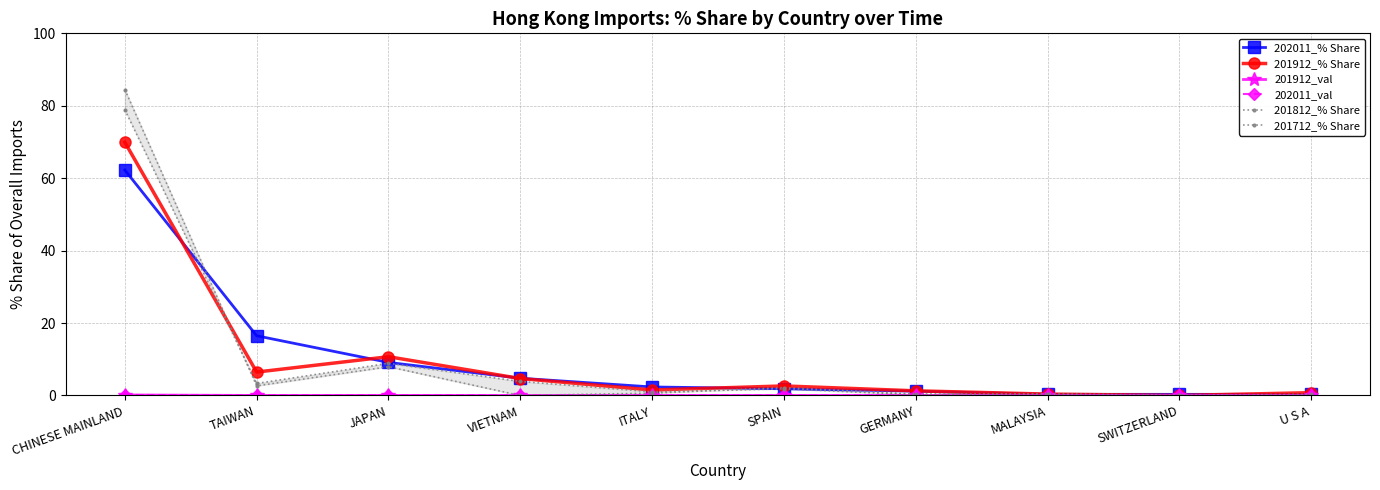

Reading left to right, list all the values displayed in this chart.

202011_% Share: CHINESE MAINLAND=62.2	TAIWAN=16.5	JAPAN=9.1	VIETNAM=4.8	ITALY=2.4	SPAIN=1.9	GERMANY=1.2	MALAYSIA=0.3	SWITZERLAND=0.3	U S A=0.3
201912_% Share: CHINESE MAINLAND=69.9	TAIWAN=6.5	JAPAN=10.7	VIETNAM=4.7	ITALY=1.5	SPAIN=2.6	GERMANY=1.3	MALAYSIA=0.4	SWITZERLAND=0.0	U S A=0.8
201912_val: CHINESE MAINLAND=0.2	TAIWAN=0.0	JAPAN=0.0	VIETNAM=0.0	ITALY=0.0	SPAIN=0.0	GERMANY=0.0	MALAYSIA=0.0	SWITZERLAND=0.0	U S A=0.0
202011_val: CHINESE MAINLAND=0.1	TAIWAN=0.0	JAPAN=0.0	VIETNAM=0.0	ITALY=0.0	SPAIN=0.0	GERMANY=0.0	MALAYSIA=0.0	SWITZERLAND=0.0	U S A=0.0
201812_% Share: CHINESE MAINLAND=78.9	TAIWAN=3.3	JAPAN=8.9	VIETNAM=3.9	ITALY=1.0	SPAIN=1.8	GERMANY=0.2	MALAYSIA=0.4	SWITZERLAND=0.0	U S A=0.2
201712_% Share: CHINESE MAINLAND=84.5	TAIWAN=2.7	JAPAN=7.9	VIETNAM=0.0	ITALY=0.7	SPAIN=2.2	GERMANY=0.4	MALAYSIA=0.3	SWITZERLAND=0.1	U S A=0.3